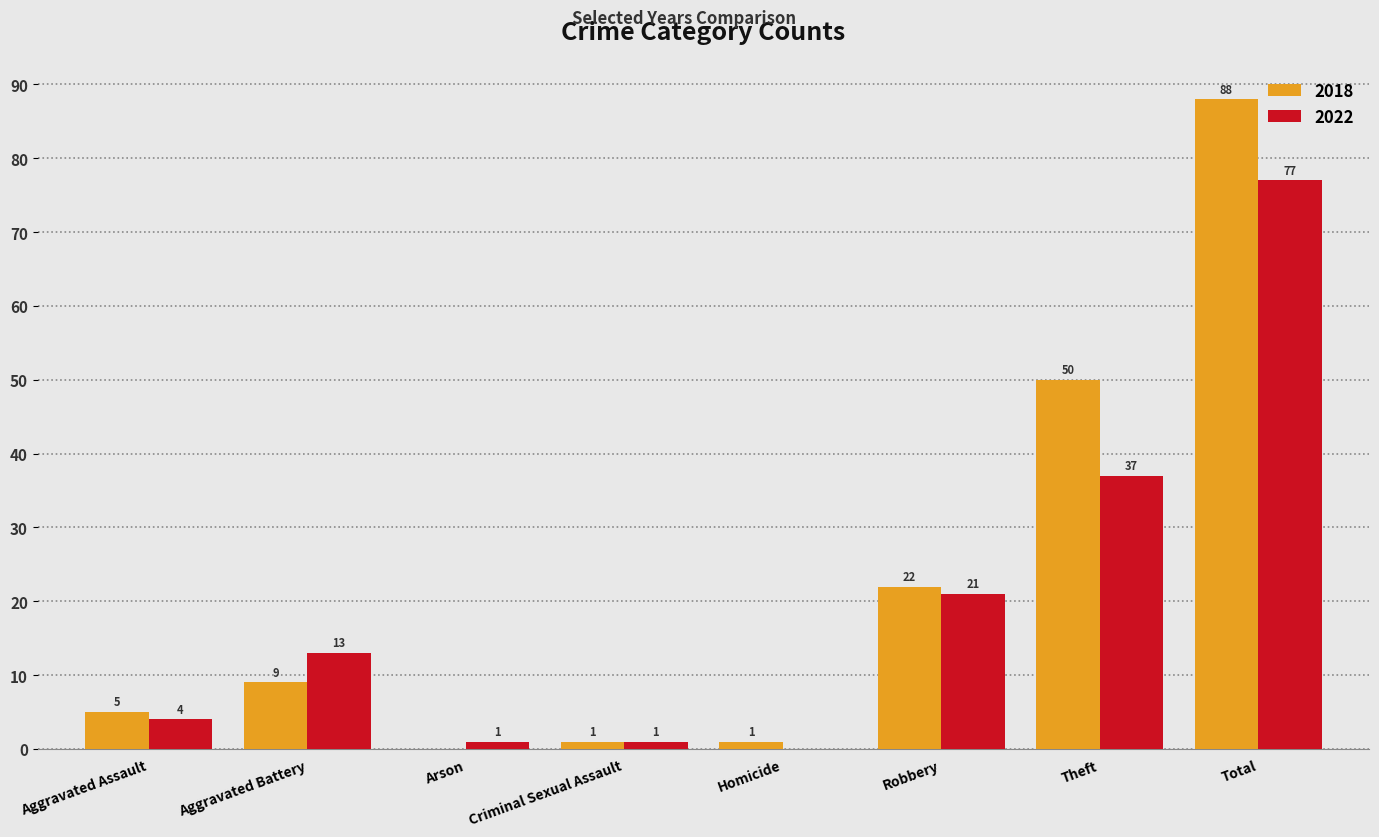

Count the number of categories in the chart.

8